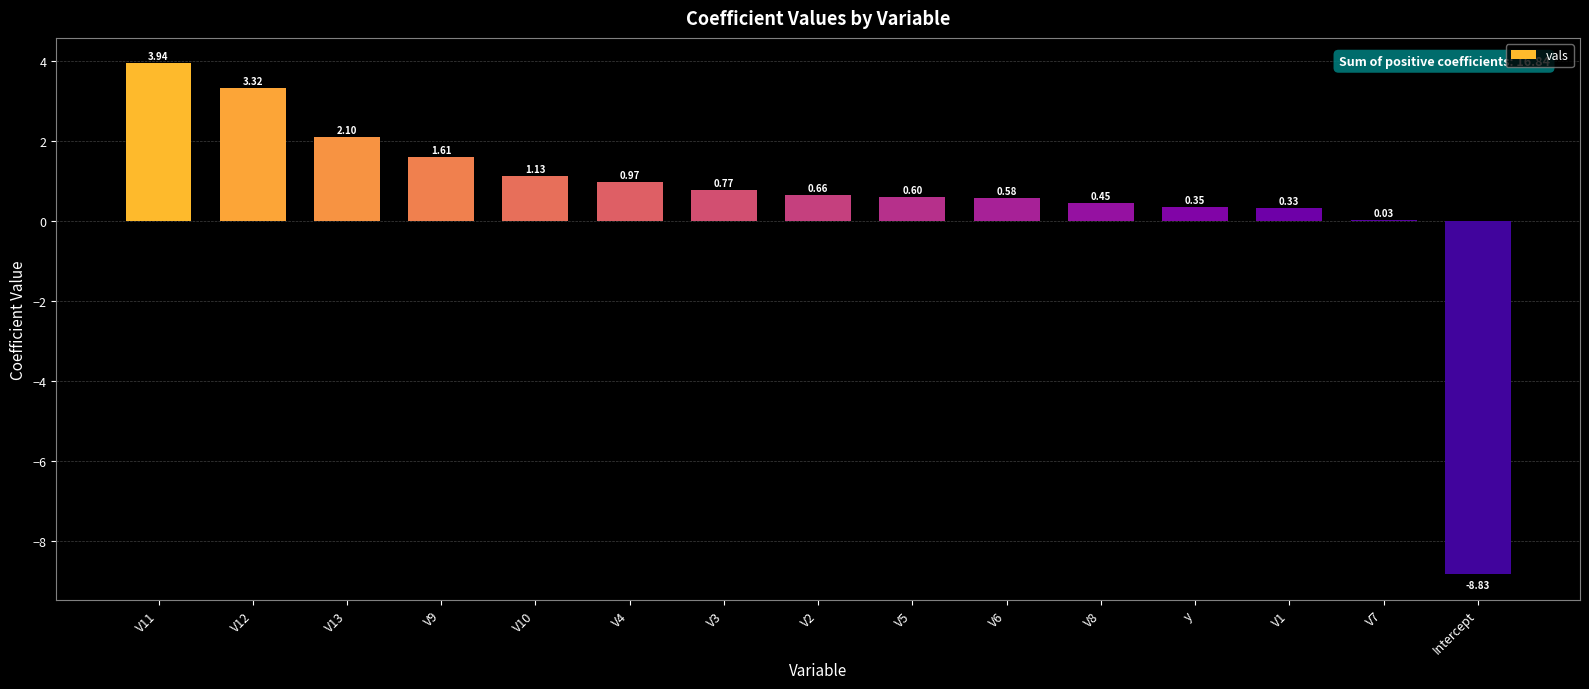

What is the sum of all values?

8.0